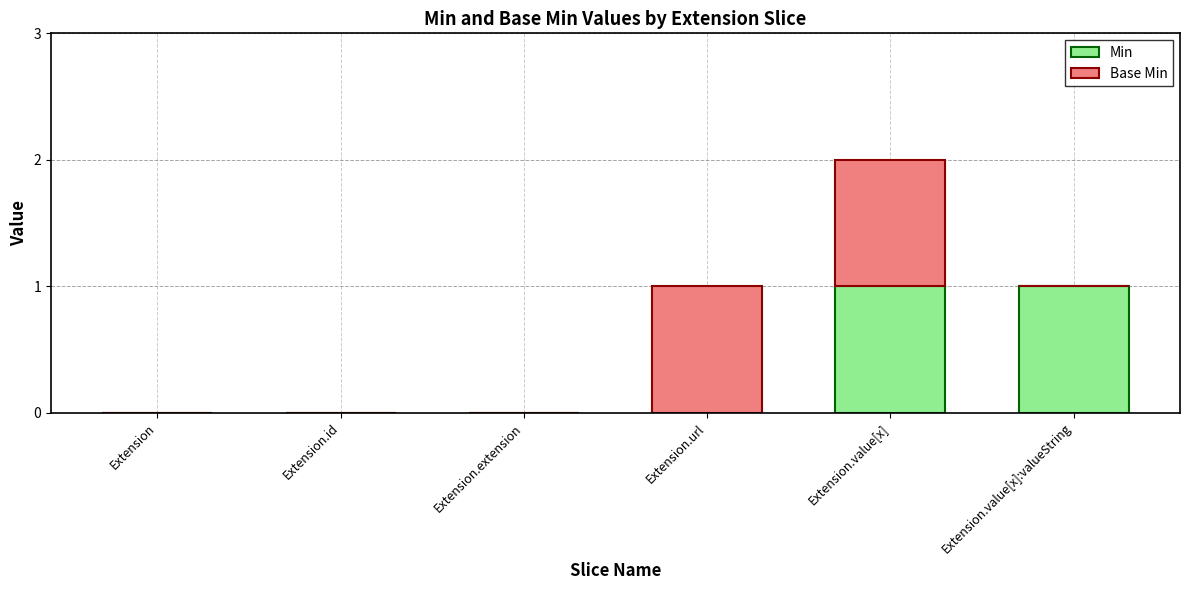

At which category is the sum across all series the highest?

Extension.value[x]